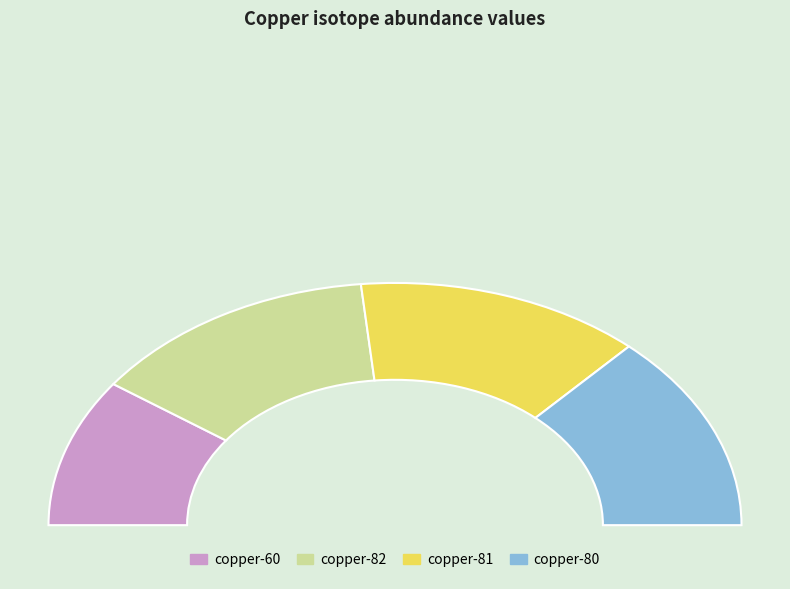

Count the number of slices in the pie.

4